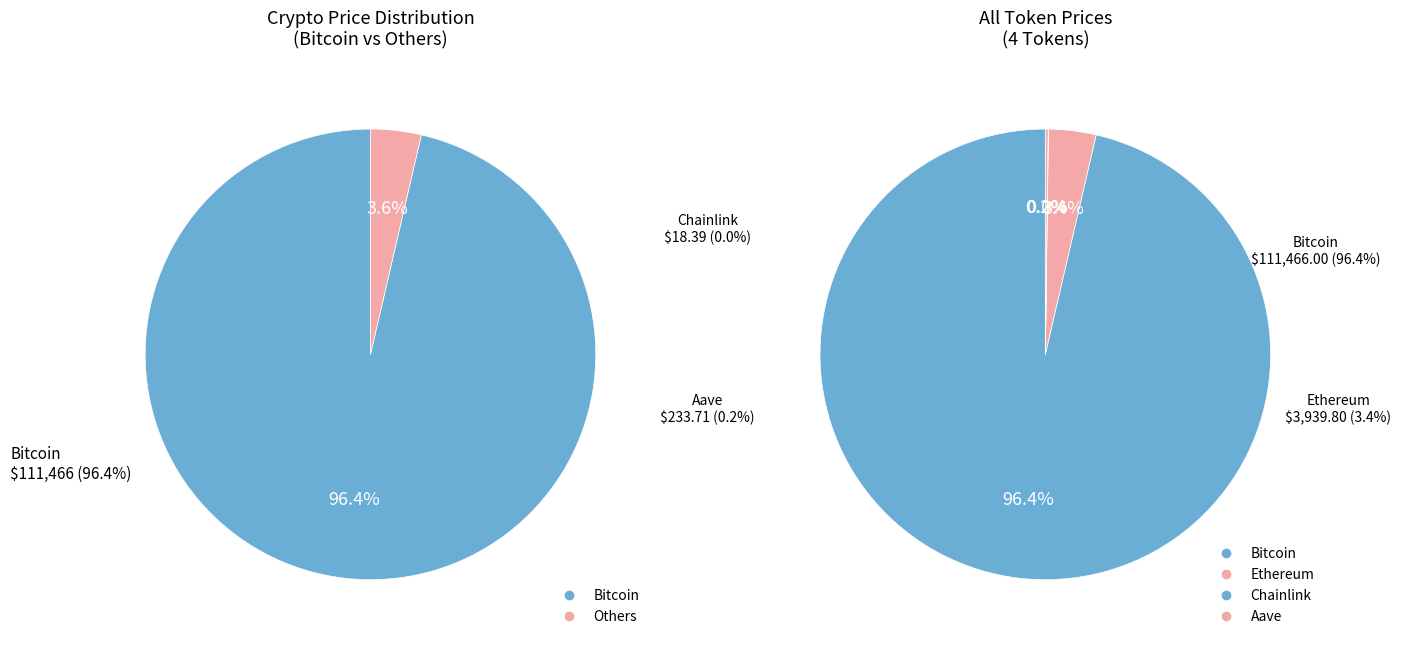

Is there any slice that represents more than half of the pie?

Yes